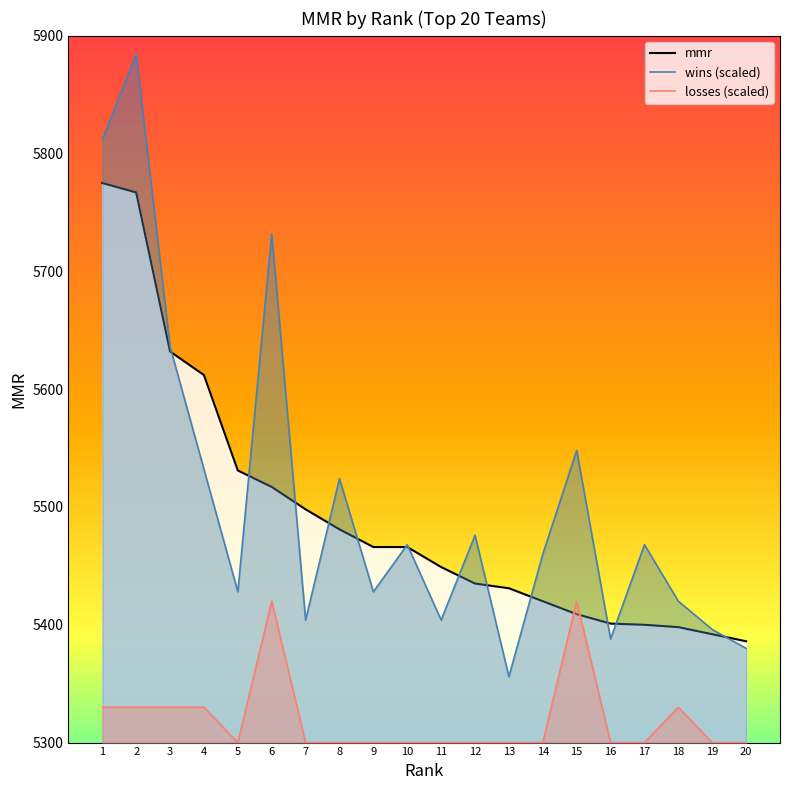

Count the number of categories in the chart.

20